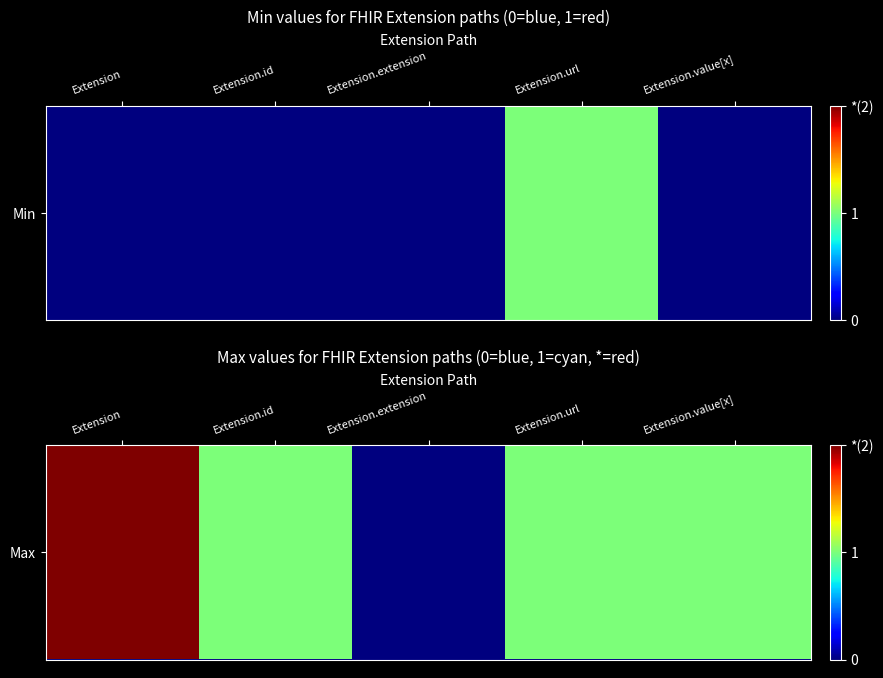

The value at Extension.value[x] is 1. True or false?

True